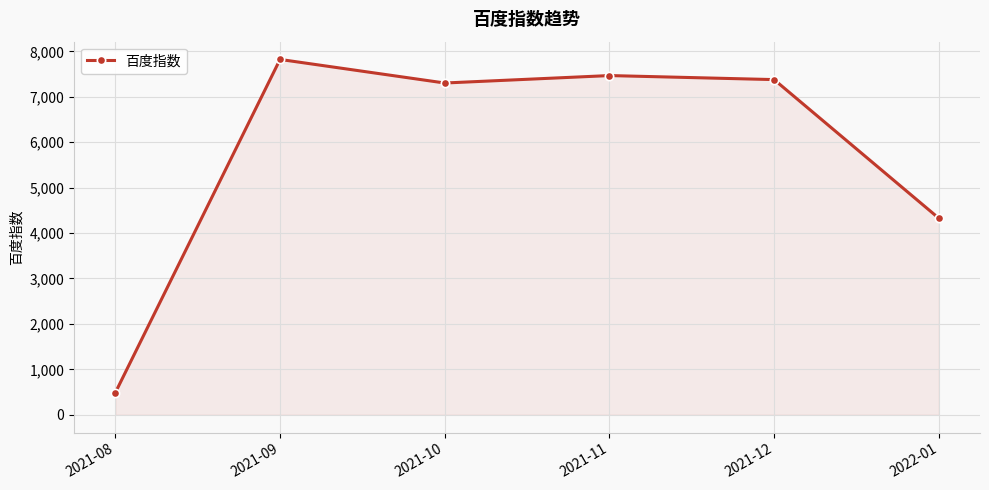

True or false: the data shows 767 at 2021-08.

False